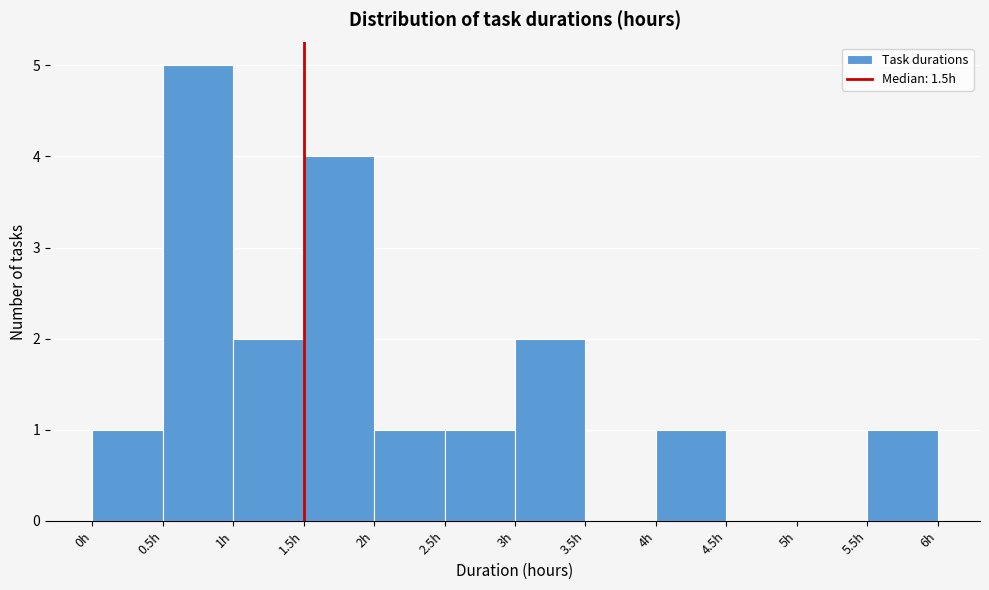

Which range on the x-axis has the tallest bar?

0.5 to 1.0